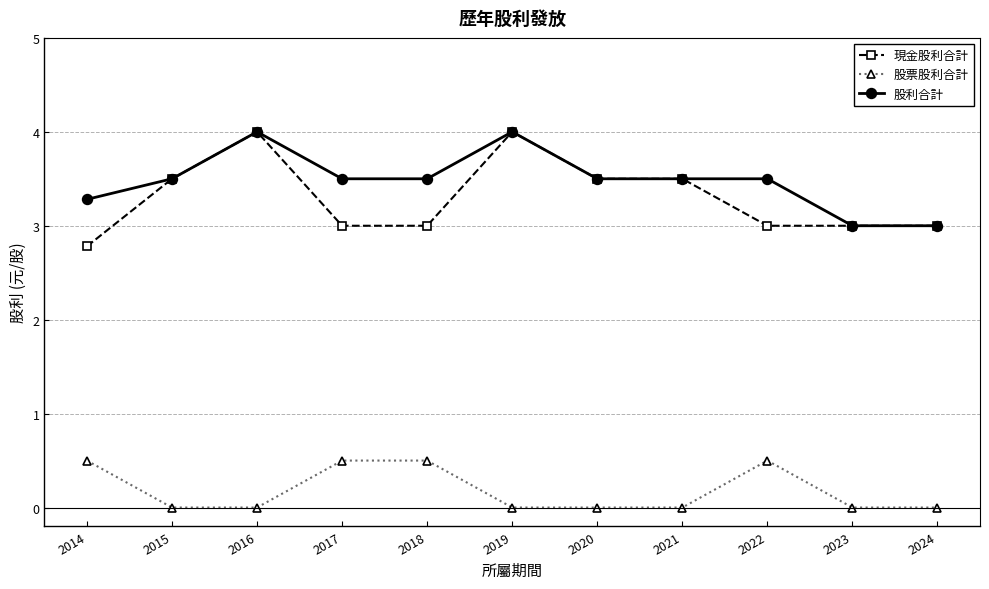

Is it true that 現金股利合計 equals 0.7 at 2023?

False